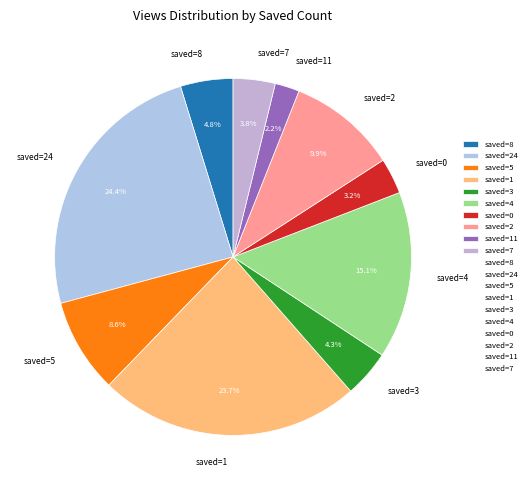

How many segments does this pie chart have?

10